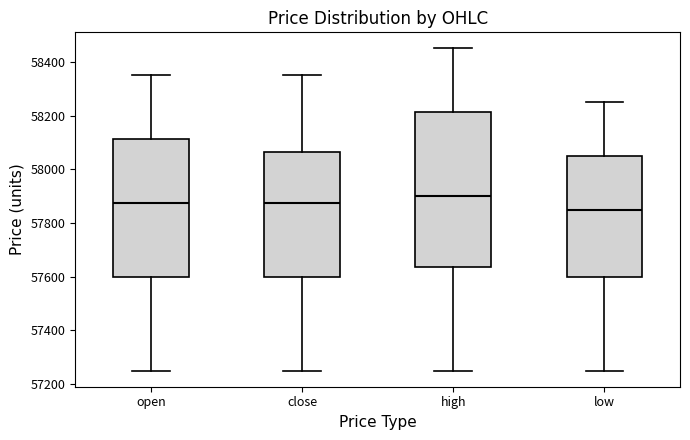

Which box has the highest median line?

high